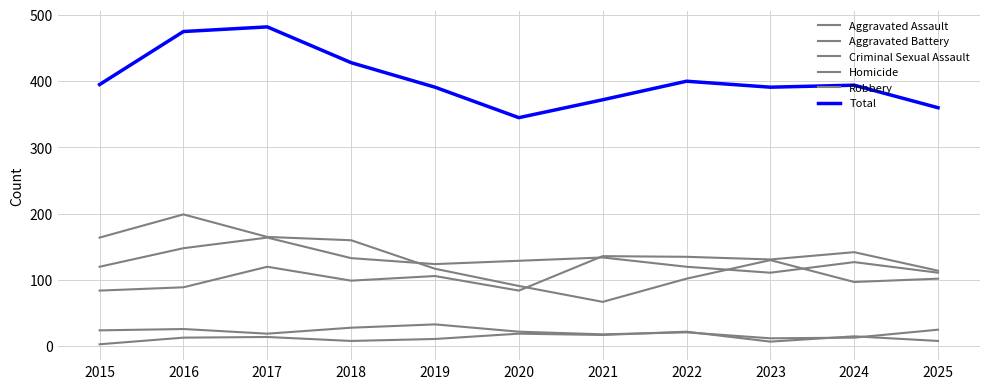

Is this an area chart (filled region under the line)?

No